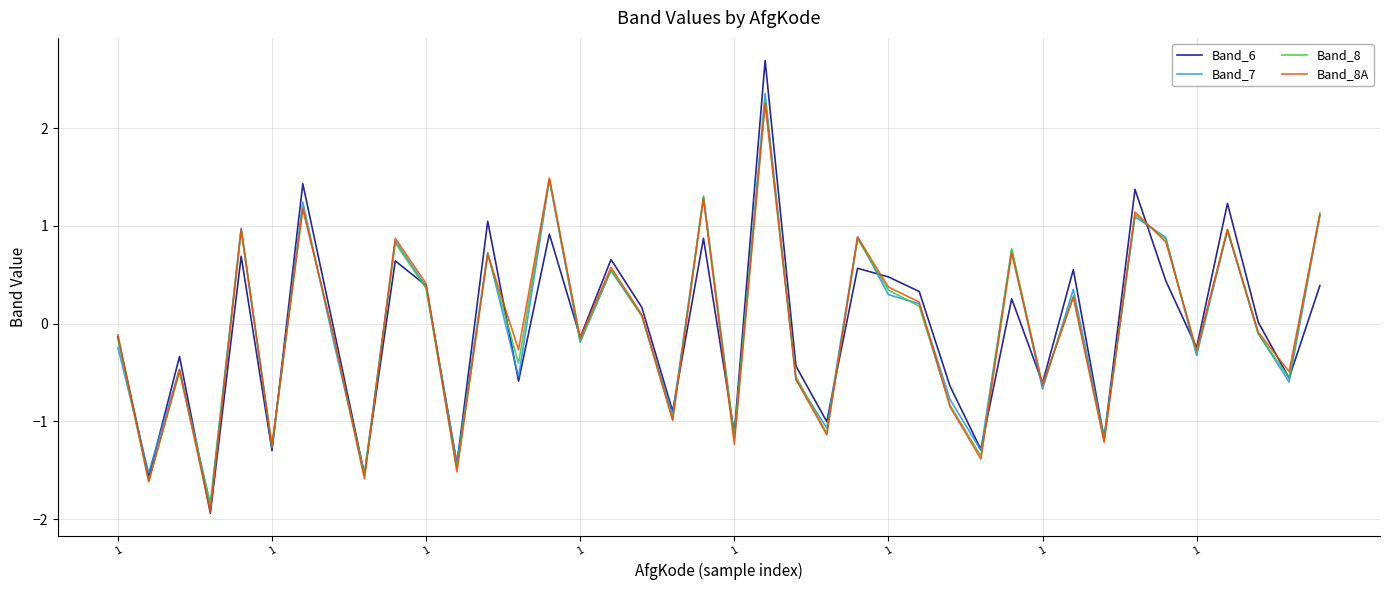

What is the maximum value for Band_8A?

2.3